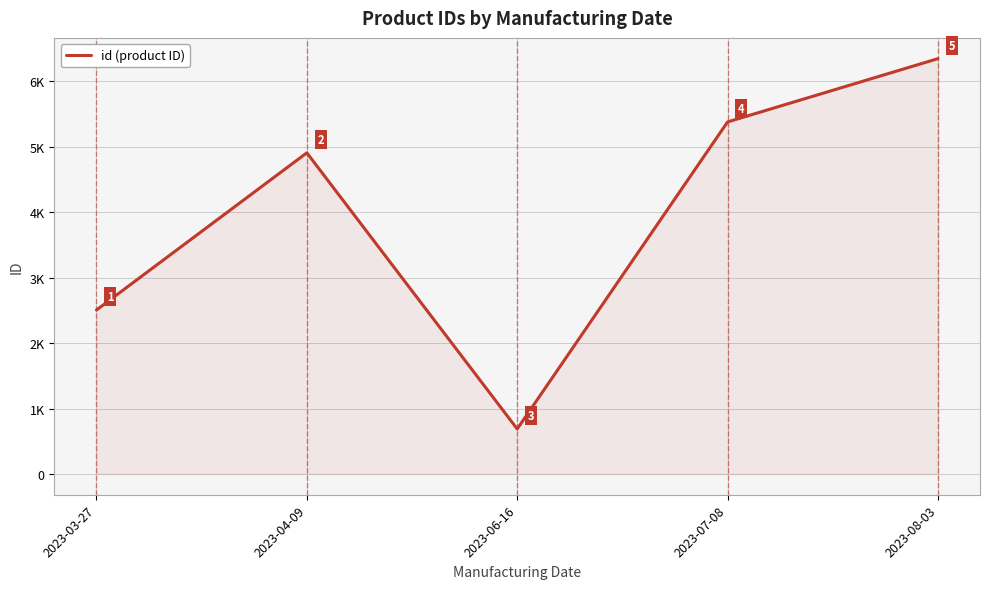

Does the chart display data point markers on the line(s)?

No